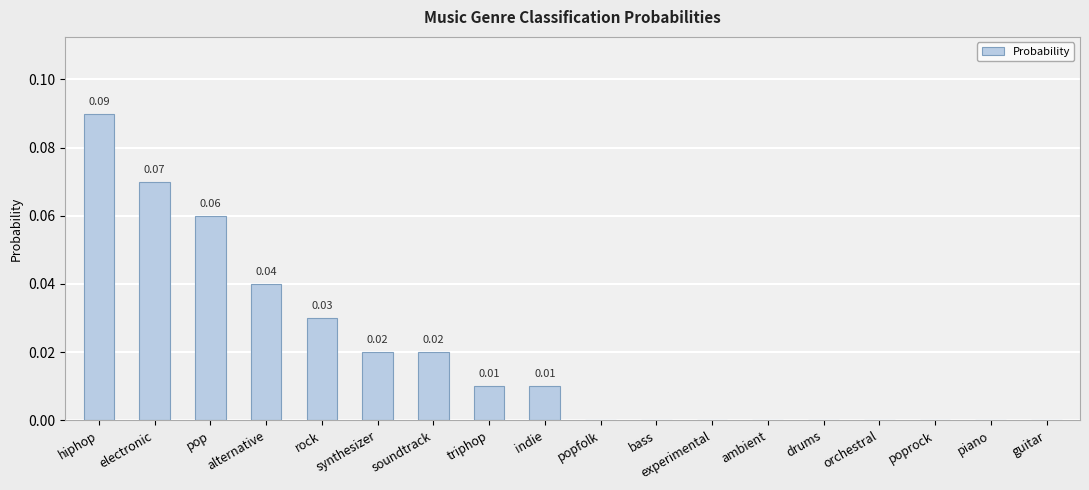

How many positive values are there?

9